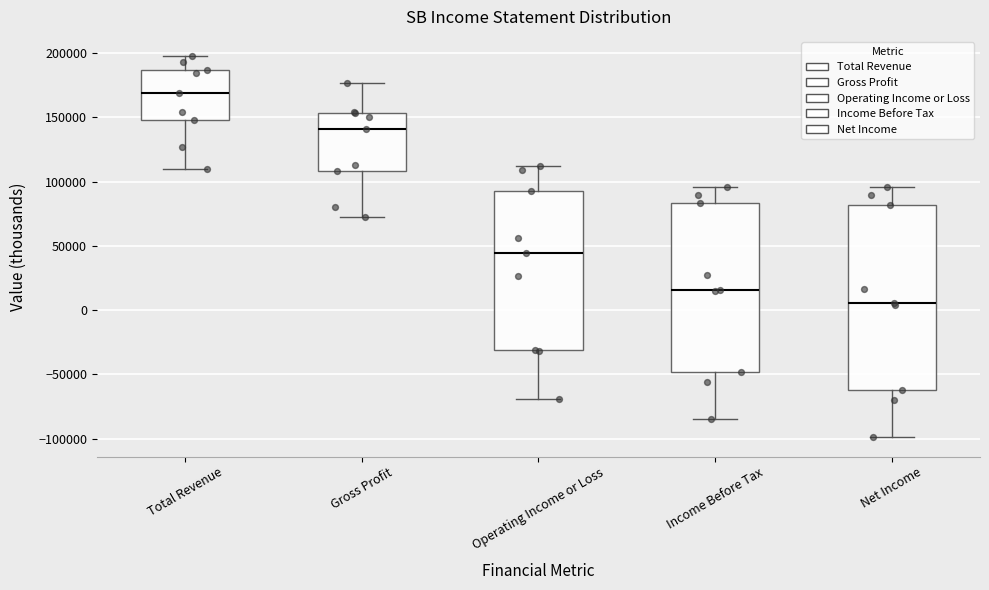

Reading left to right, read every box against the y-axis: the position of its median line, the range the box covers, and the ends of its whiskers. The values are not printed on the chart, so give them approximately, as read against the axis.

Total Revenue: median 170000, box 150000 to 185000, whiskers 110000 to 200000
Gross Profit: median 140000, box 110000 to 155000, whiskers 75000 to 175000
Operating Income or Loss: median 45000, box -30000 to 95000, whiskers -70000 to 110000
Income Before Tax: median 15000, box -50000 to 85000, whiskers -85000 to 95000
Net Income: median 5000, box -60000 to 80000, whiskers -100000 to 95000